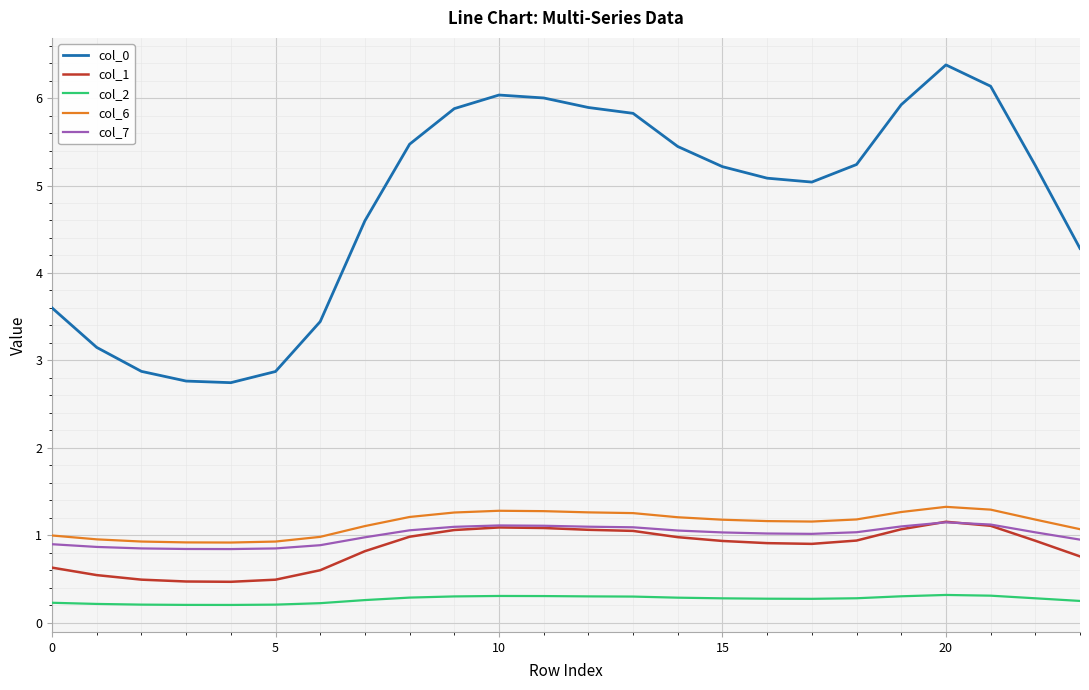

What is the maximum value for col_2?

0.3